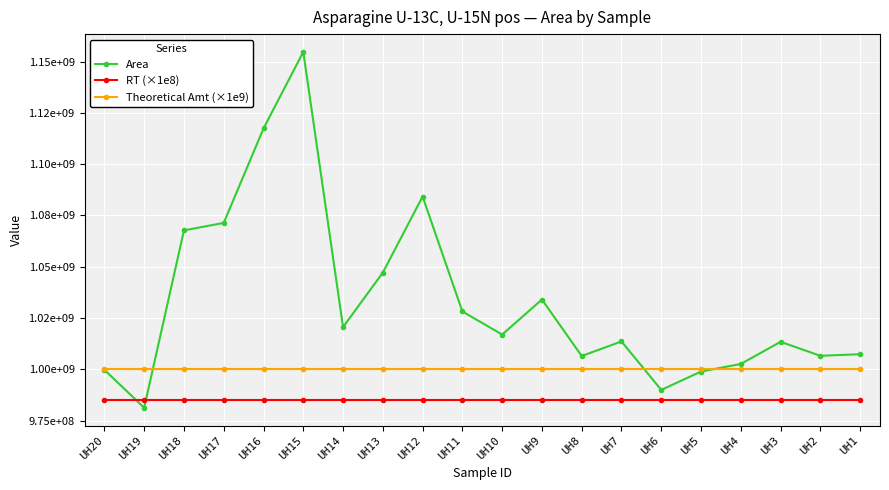

Which series has the largest total across all categories?

Area